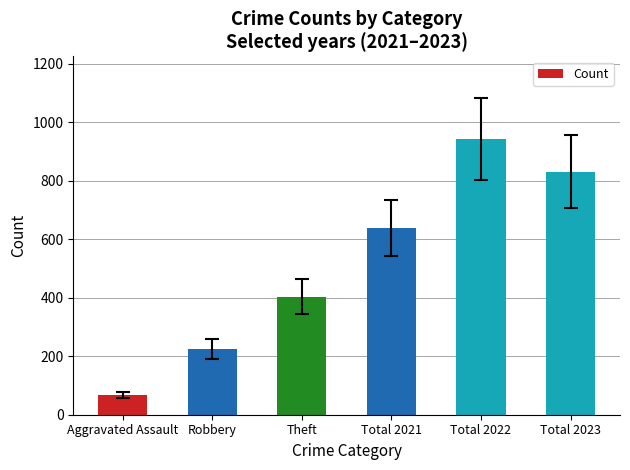

List the labels in order of value, largest first.

Total 2022, Total 2023, Total 2021, Theft, Robbery, Aggravated Assault